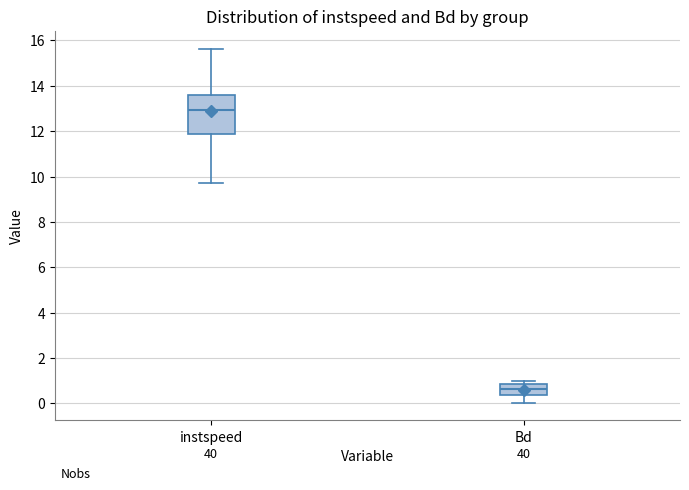

Reading left to right, read every box against the y-axis: the position of its median line, the range the box covers, and the ends of its whiskers. The values are not printed on the chart, so give them approximately, as read against the axis.

instspeed: median 13.0, box 11.8 to 13.6, whiskers 9.8 to 15.6
Bd: median 0.6, box 0.4 to 0.8, whiskers 0.0 to 1.0